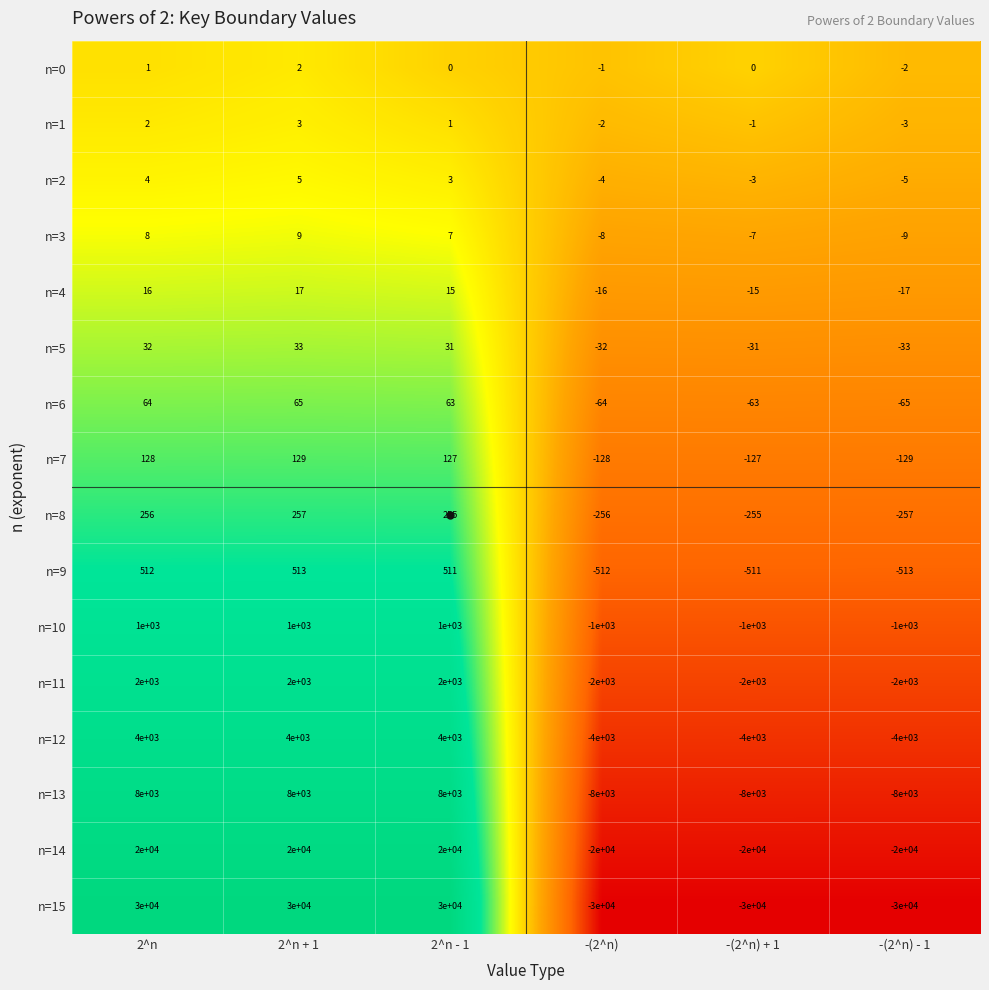

Rank the series by their maximum value, from highest to lowest.

n=15, n=14, n=13, n=12, n=11, n=10, n=9, n=8, n=7, n=6, n=5, n=4, n=3, n=2, n=1, n=0